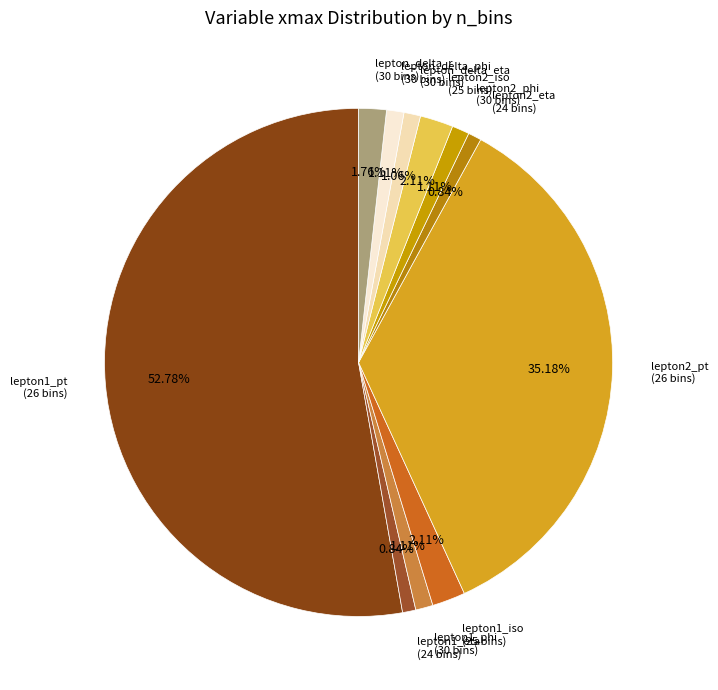

Do lepton1_iso (25 bins) and lepton2_iso (25 bins) together represent more than half of the pie?

No